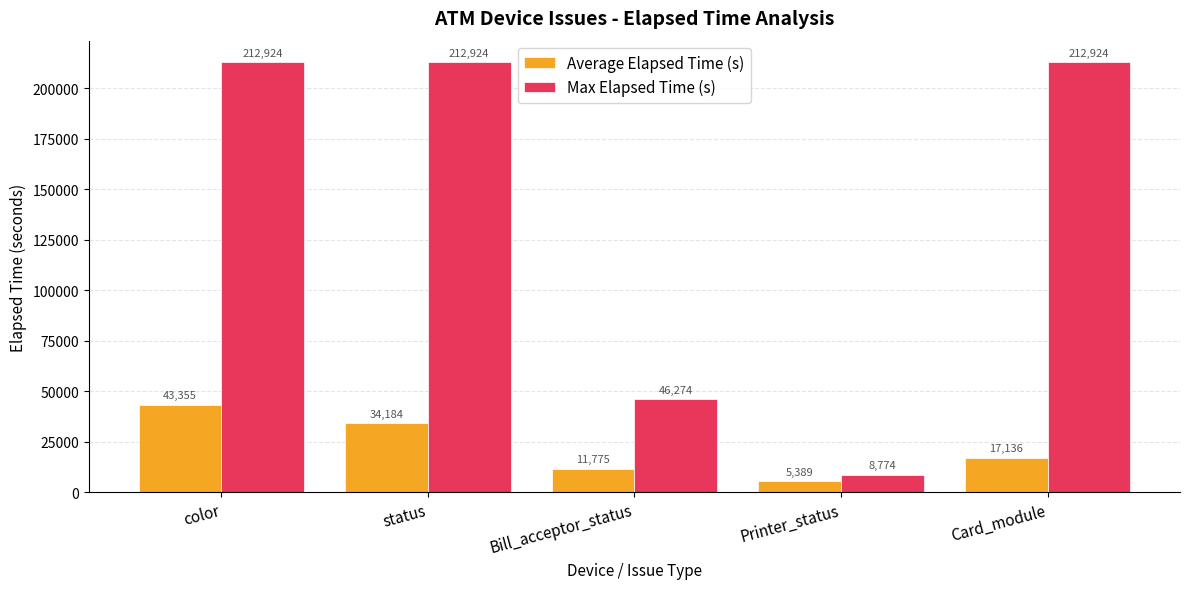

What is the sum of the Max Elapsed Time (s) values at Printer_status and color?

221698.0